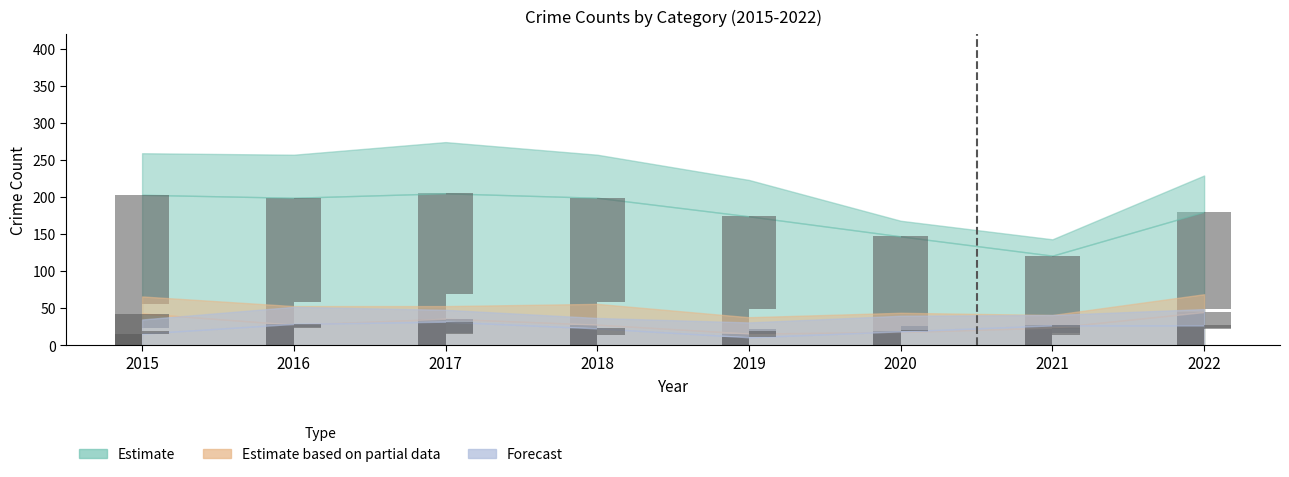

Which series changed the most between 2017 and 2019?

Theft